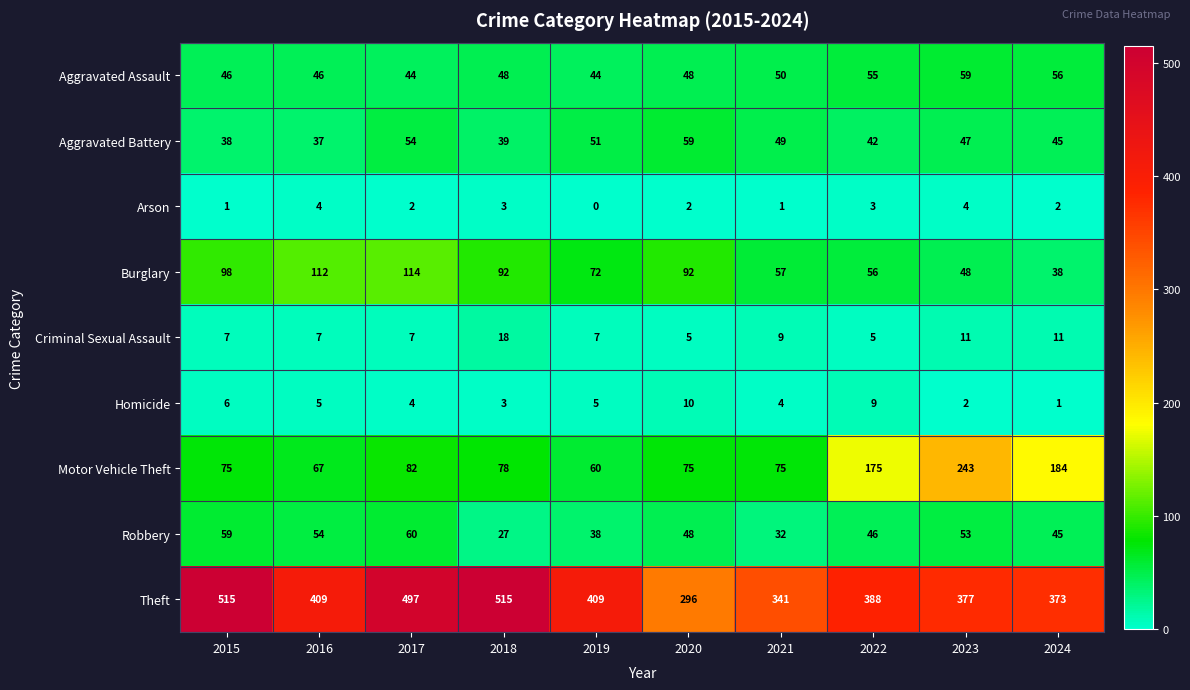

Is it true that Robbery equals 46 at 2022?

True